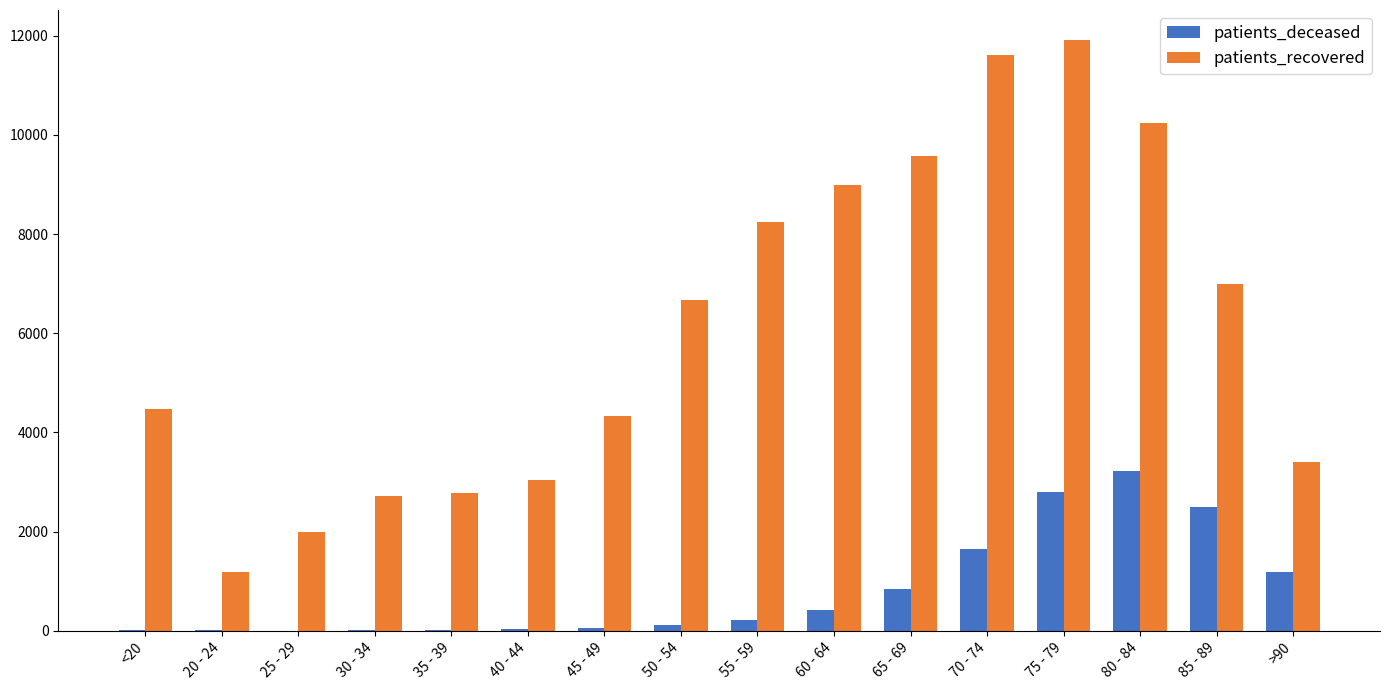

What is the maximum value shown in the chart?

11924